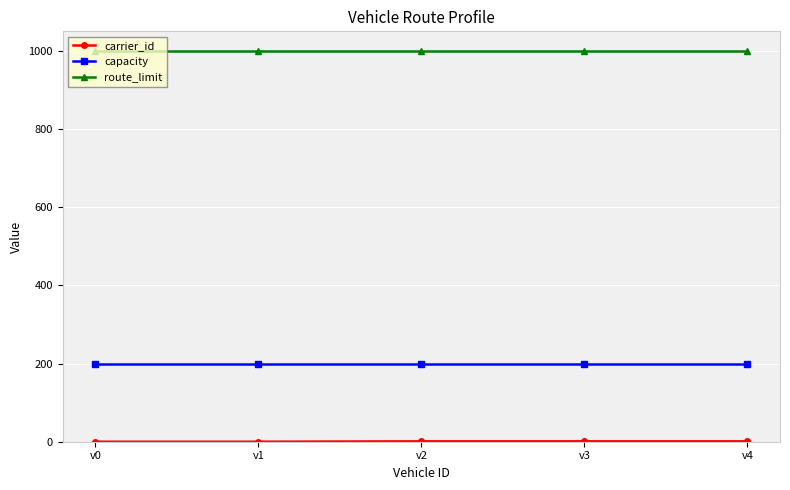

Which series has the largest total across all categories?

route_limit